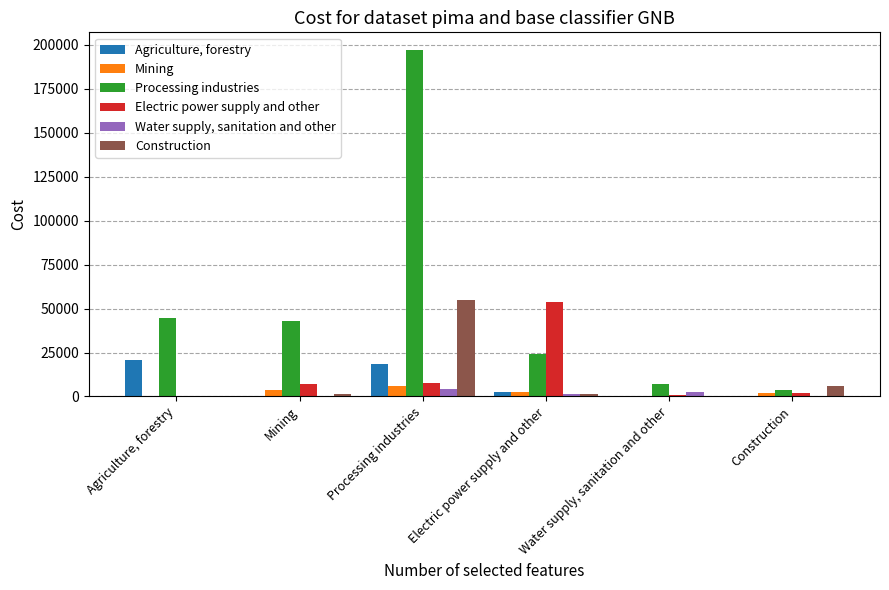

Between Processing industries and Electric power supply and other, which series saw the biggest shift?

Processing industries